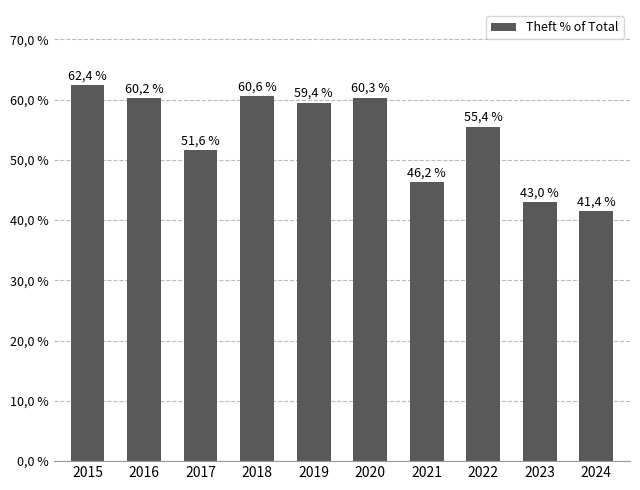

Approximately how many times larger is the value at 2016 compared to 2022?

1.1